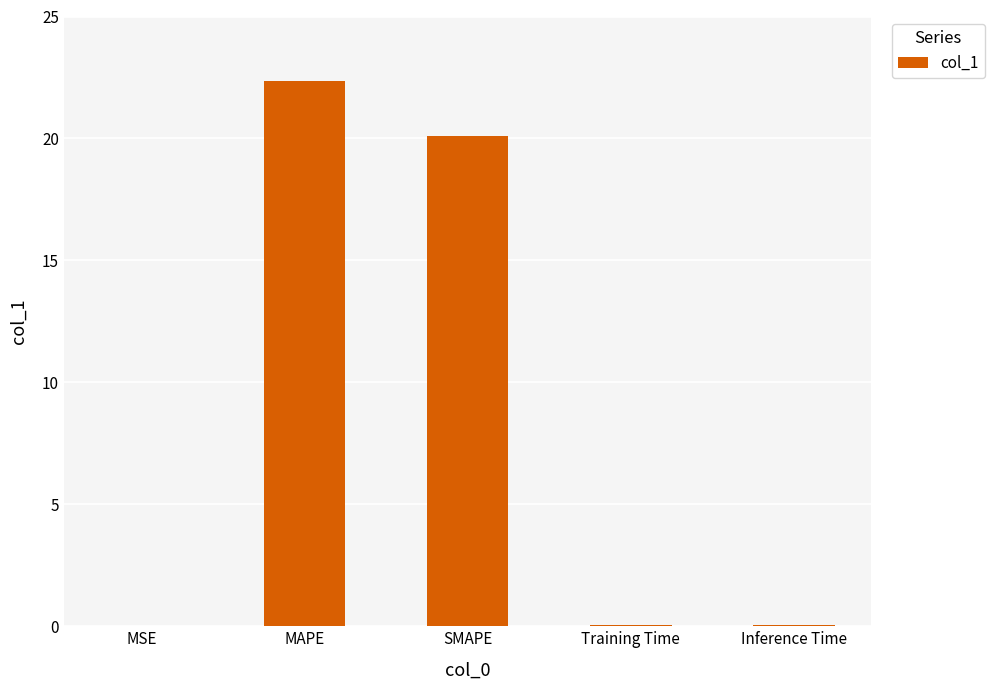

What is the approximate value at SMAPE?

20.1